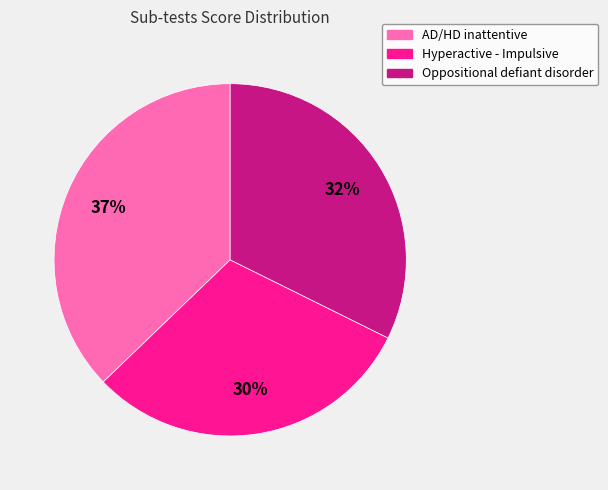

To the nearest percent, what percentage of the pie is Hyperactive - Impulsive?

30%